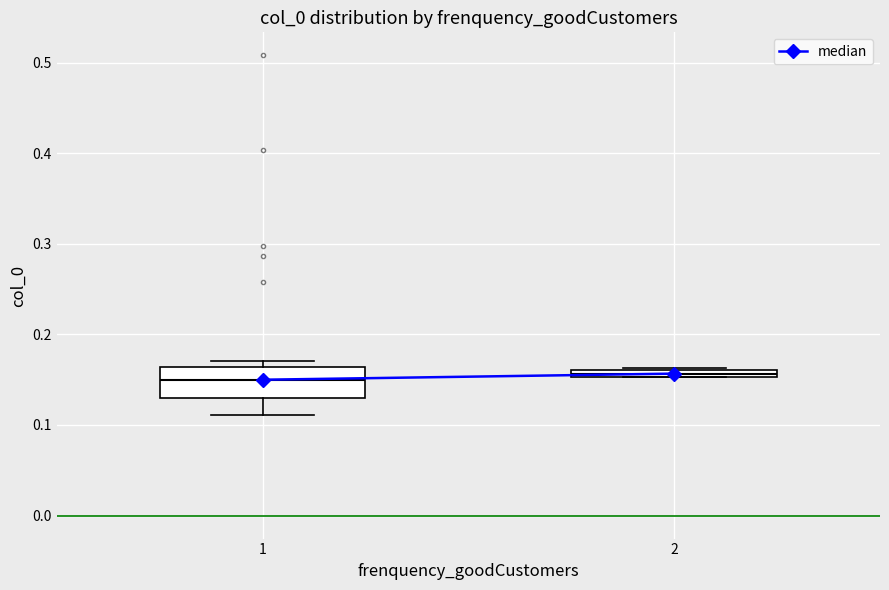

Where does the median line of the box at x = 1 sit on the y-axis? The values are not printed on the chart, so give them approximately, as read against the axis.

0.15